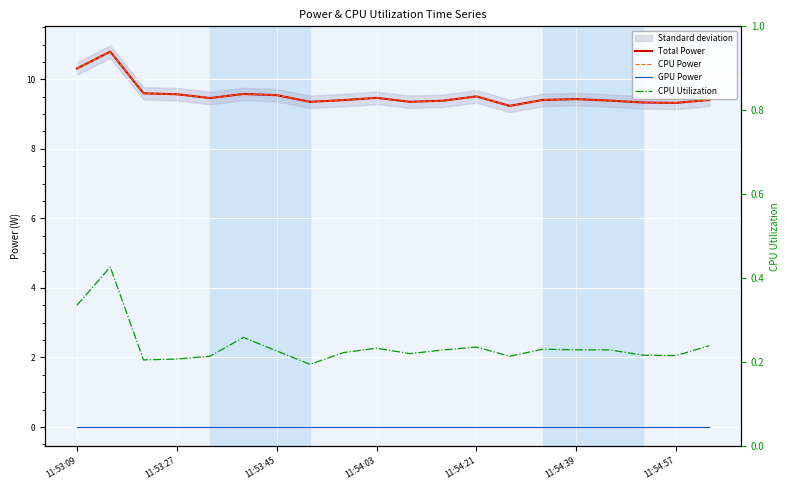

In CPU Utilization, how many points are lower than both neighbors (excluding endpoints)?

5